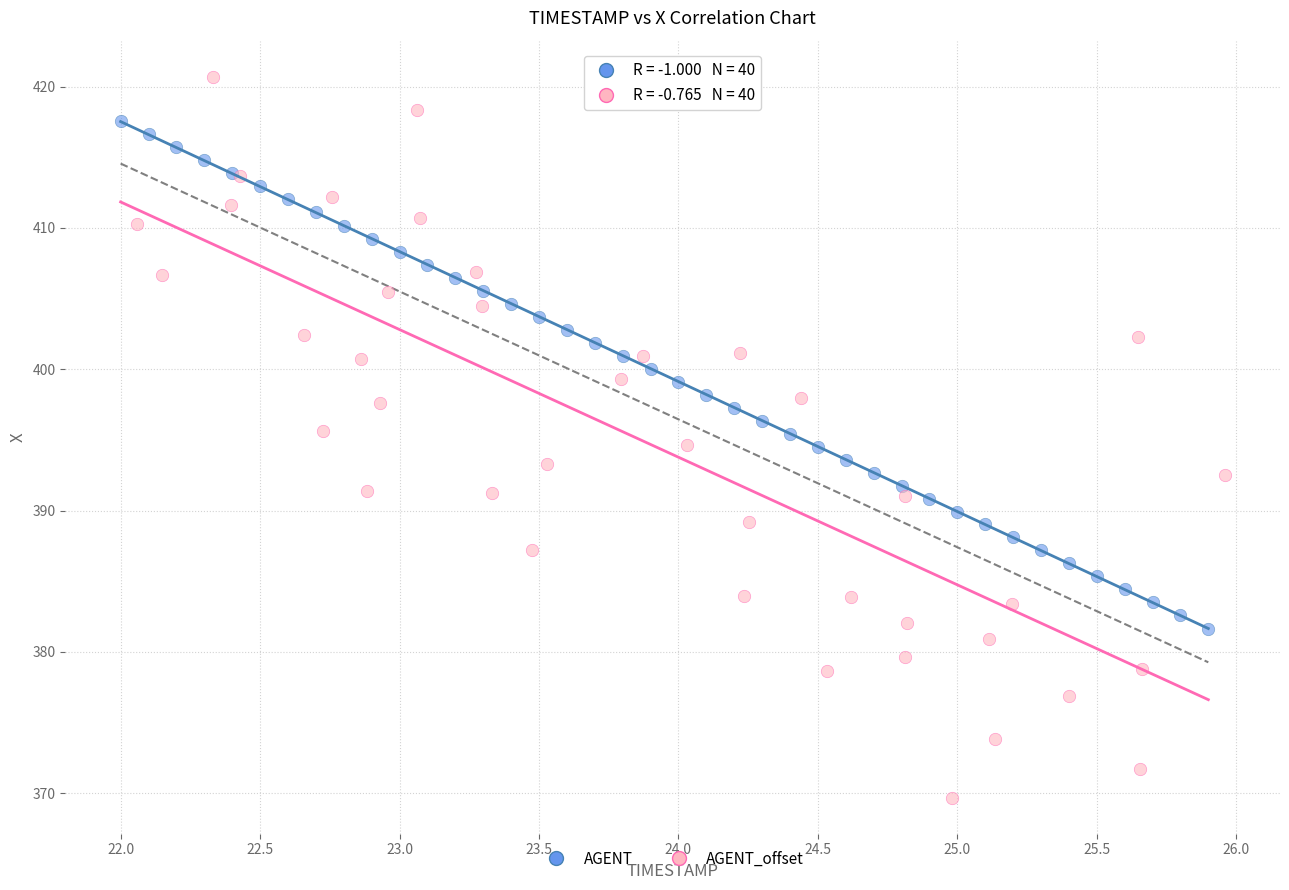

Which series reaches the minimum Y coordinate?

AGENT_offset